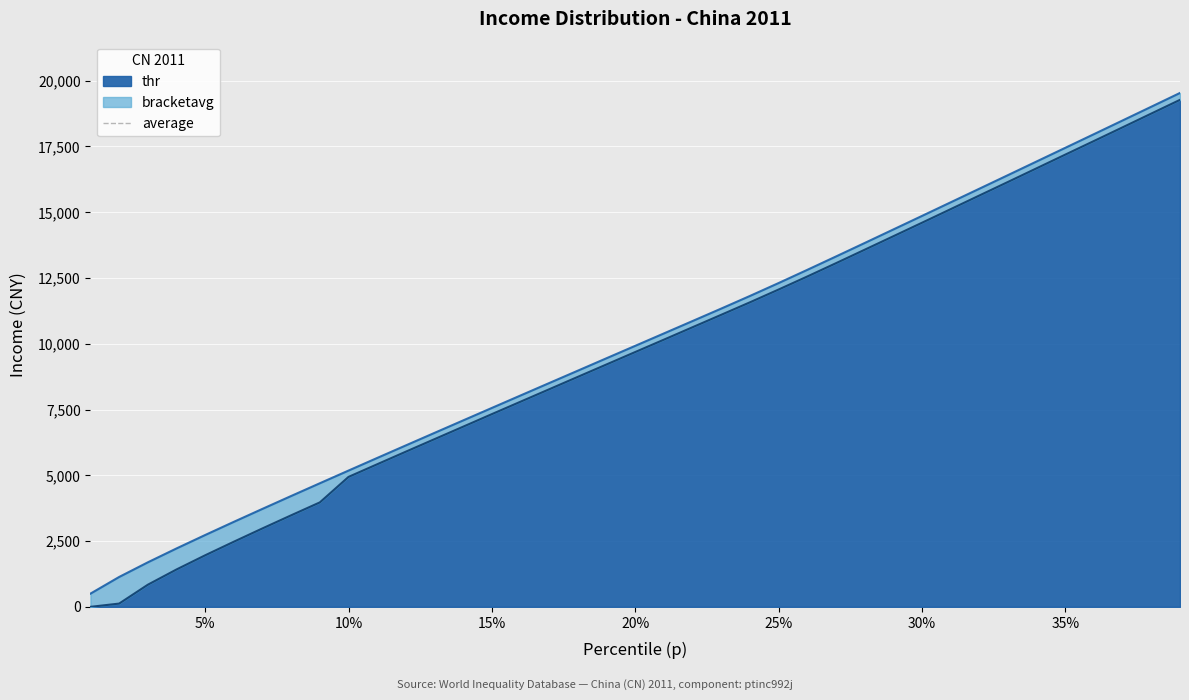

At which category is the sum across all series the highest?

0.39